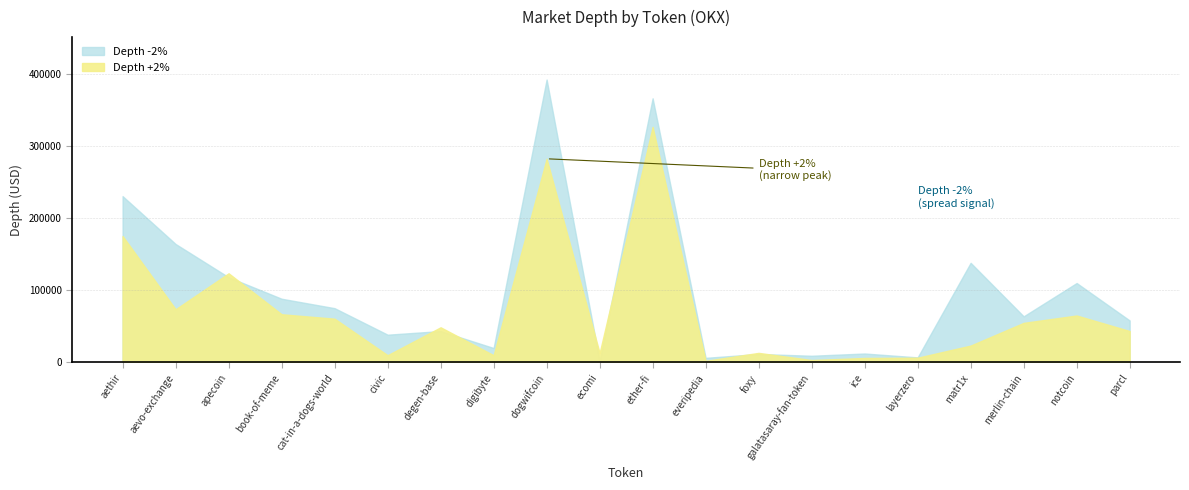

List the series in order of their overall mean, highest first.

Depth -2%, Depth +2%